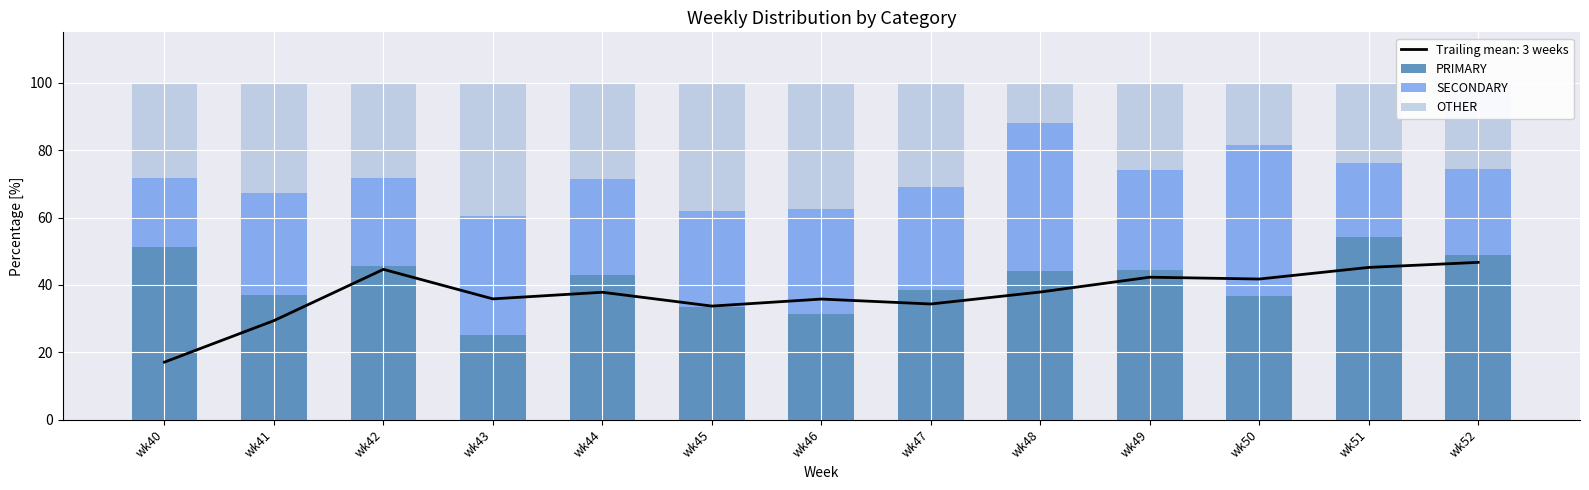

What are all the series names shown in the legend?

PRIMARY, SECONDARY, OTHER